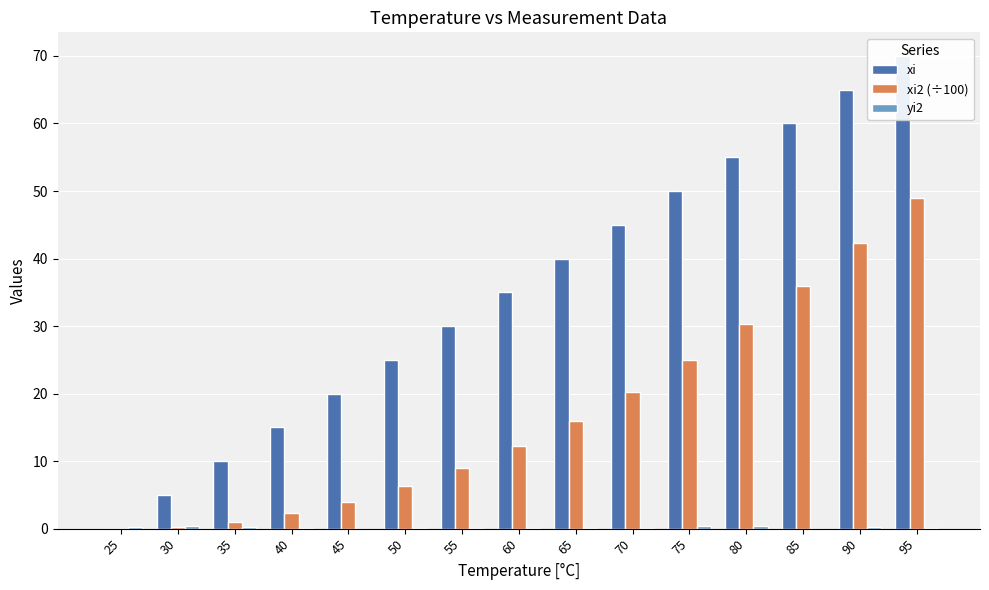

What is the difference between the maximum and second lowest values in the xi2 (÷100) series?

48.8